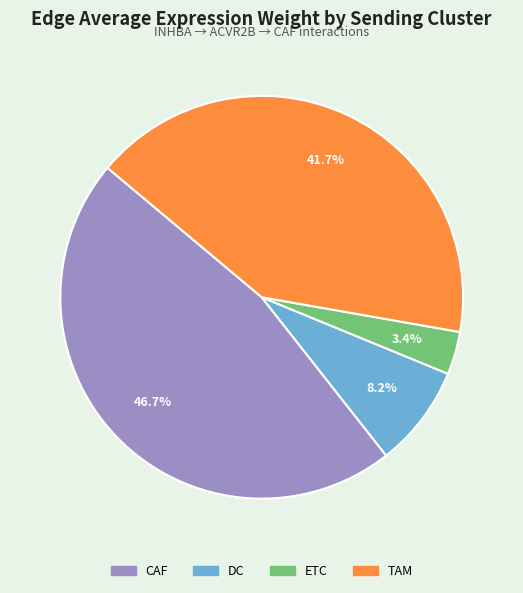

Rank the categories by value from highest to lowest.

CAF, TAM, DC, ETC